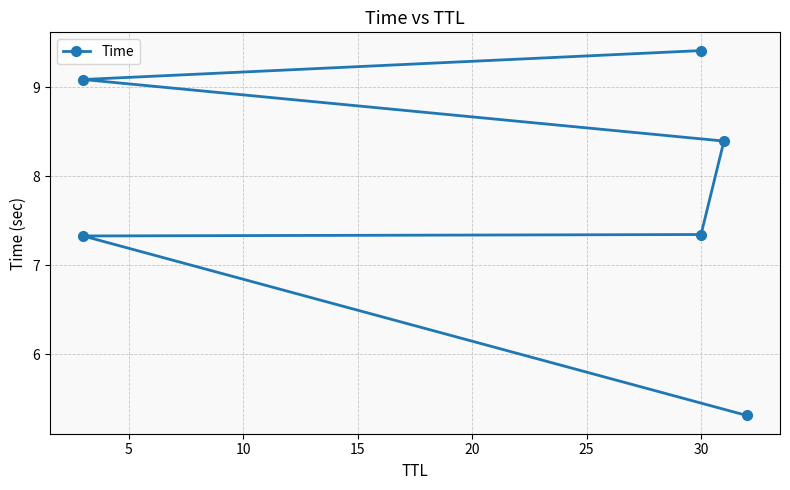

True or false: there are more than 2 points higher than both neighbors.

False